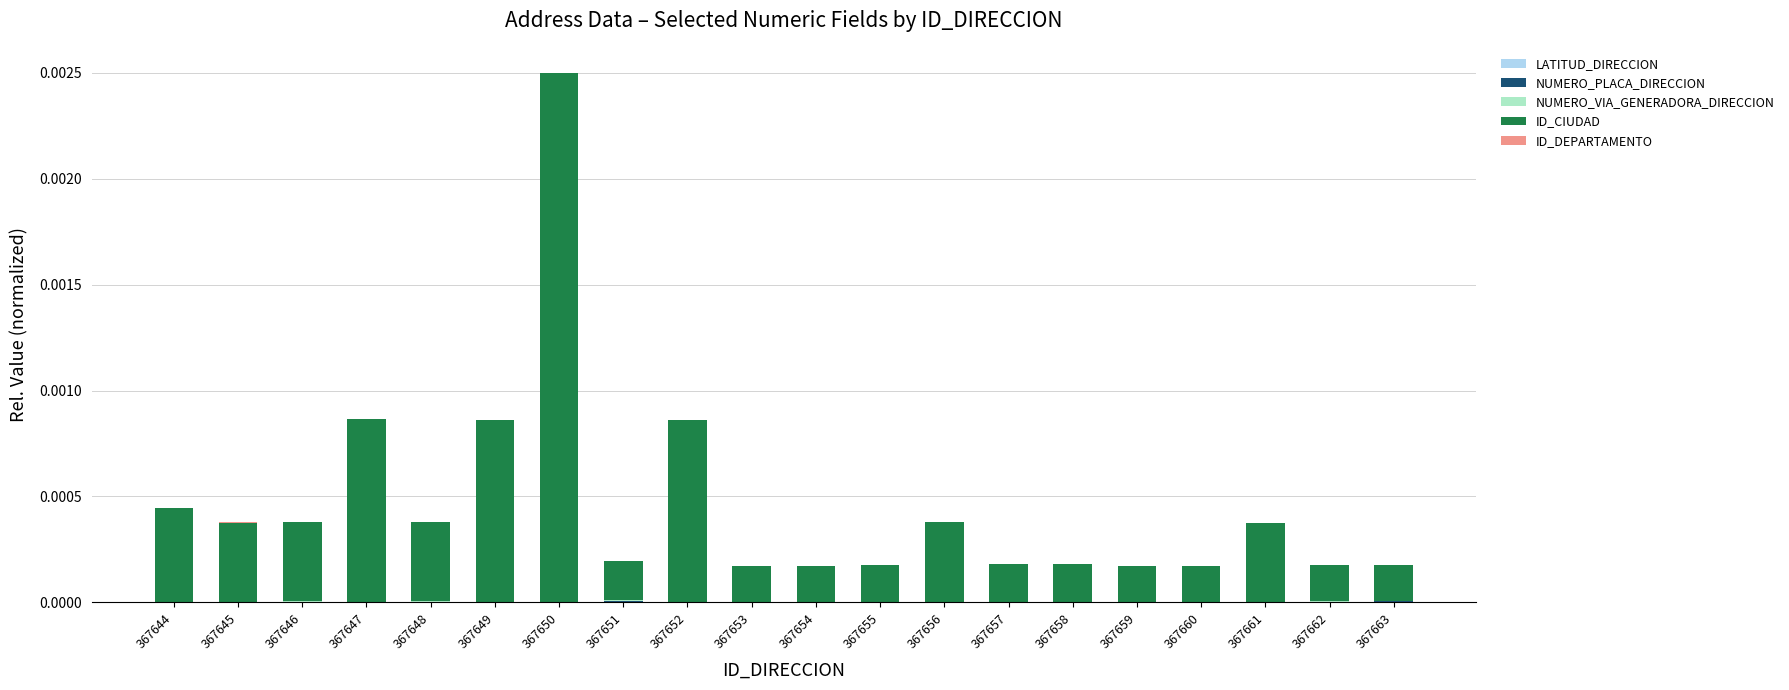

At which category is the sum across all series the highest?

367650